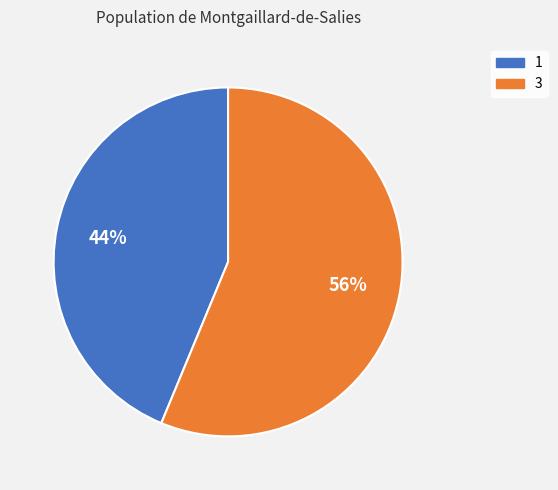

To the nearest percent, what is the combined percentage of 3 and 1?

100%